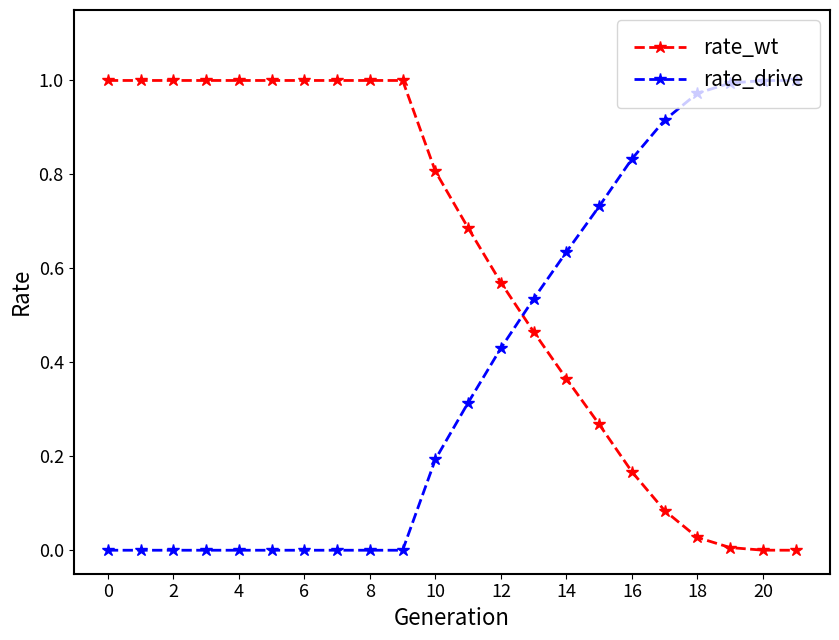

List the series in order of their overall mean, lowest first.

rate_drive, rate_wt